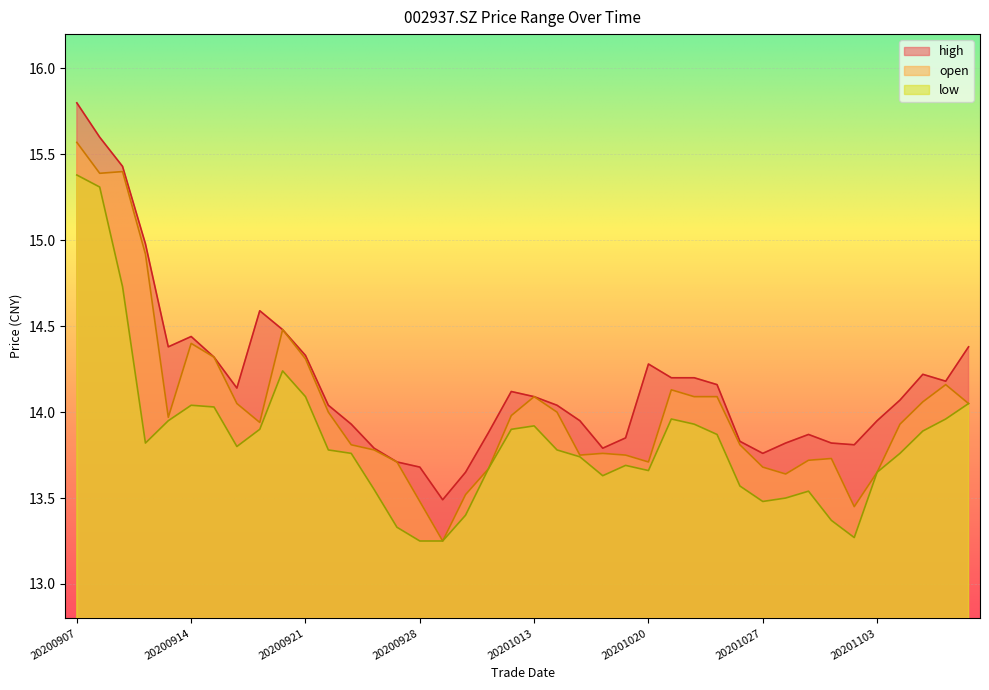

At how many categories does at least one series exceed 13?

40